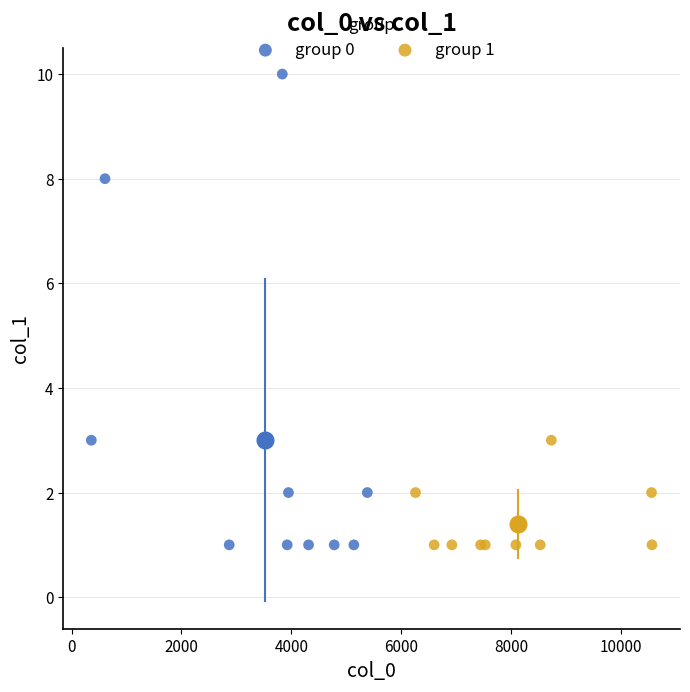

Which series reaches the maximum Y coordinate?

group 0